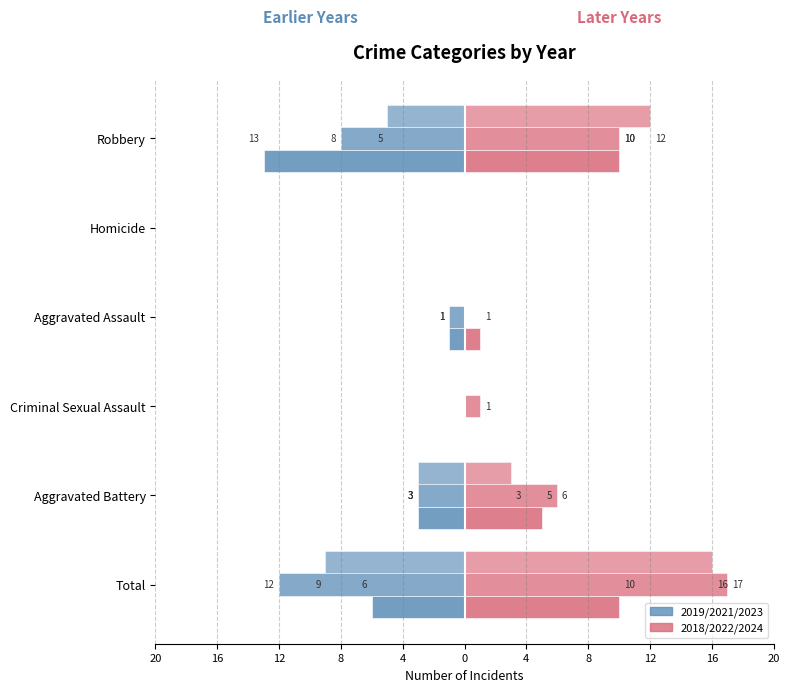

What is the value of the 2024 (right) bar at the 1st from the left?

16